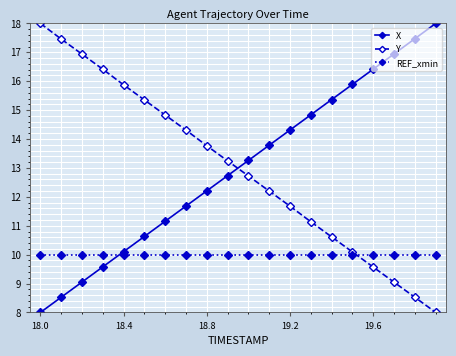

What is the smallest value displayed?

8.0